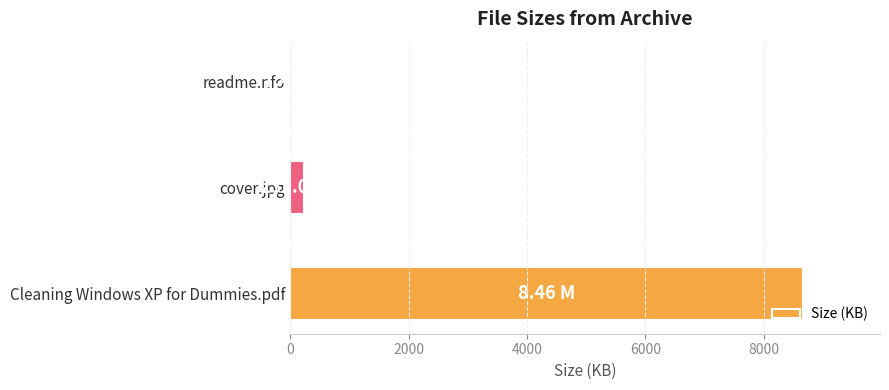

What is the greatest value displayed?

8663.0